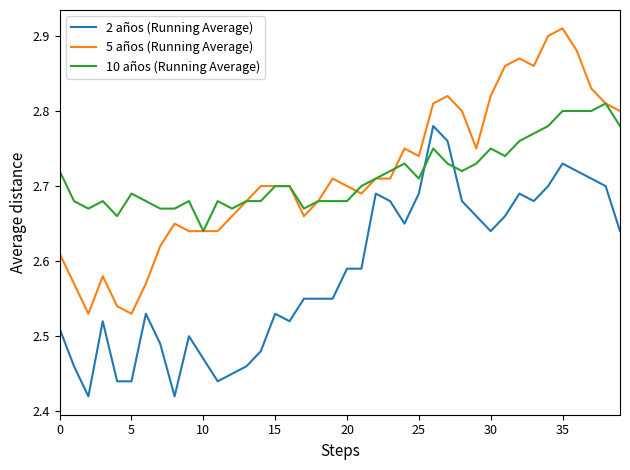

List the series in order of their peak value, lowest first.

2 años (Running Average), 10 años (Running Average), 5 años (Running Average)